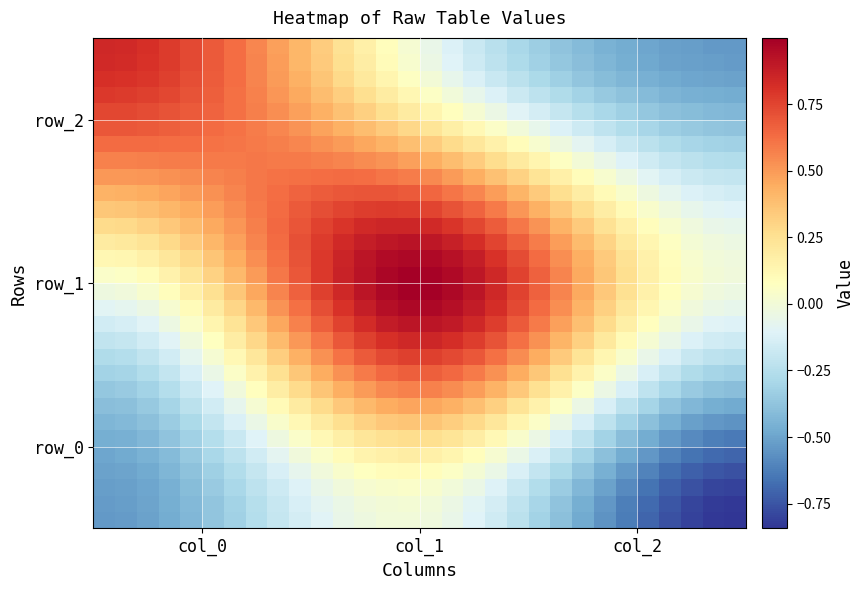

At how many categories does at least one series exceed 0?

28